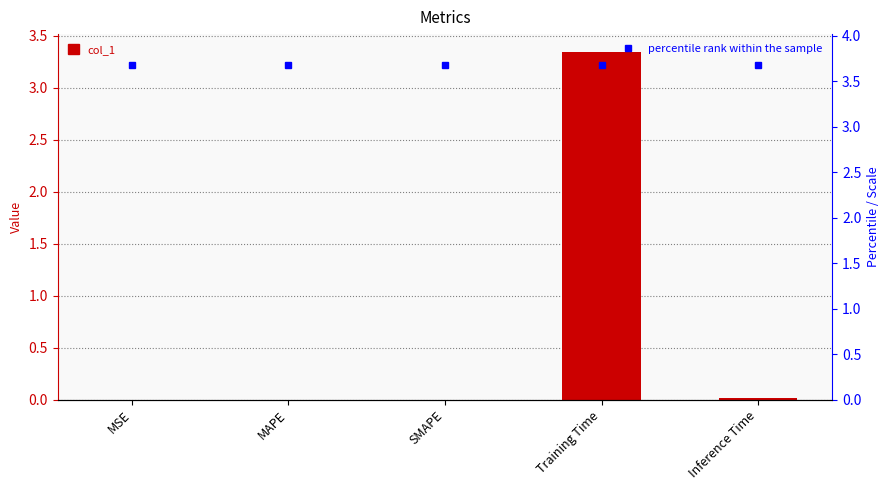

Reading left to right, what are all the values shown in this chart?

col_1: 0.0	0.0	0.0	3.3	0.0
percentile rank within the sample: 3.7	3.7	3.7	3.7	3.7